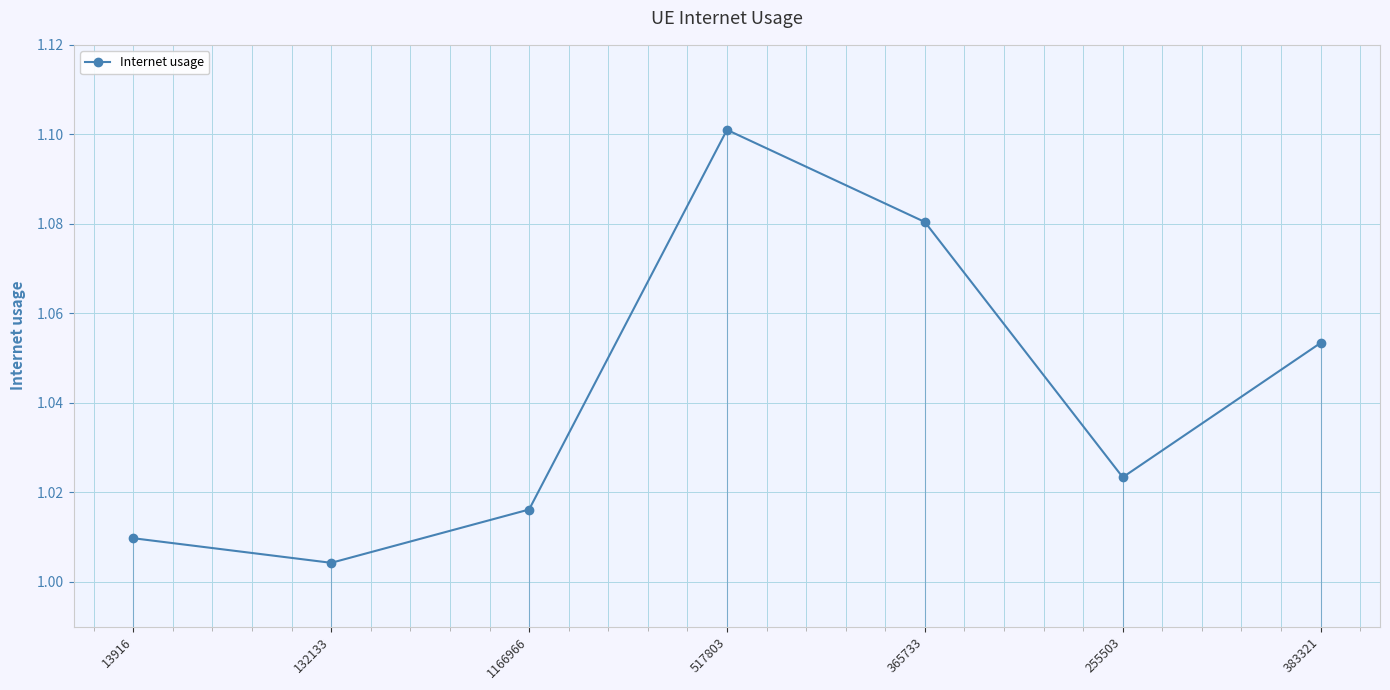

The chart shows a value of 1.0 at 13916. True or false?

True